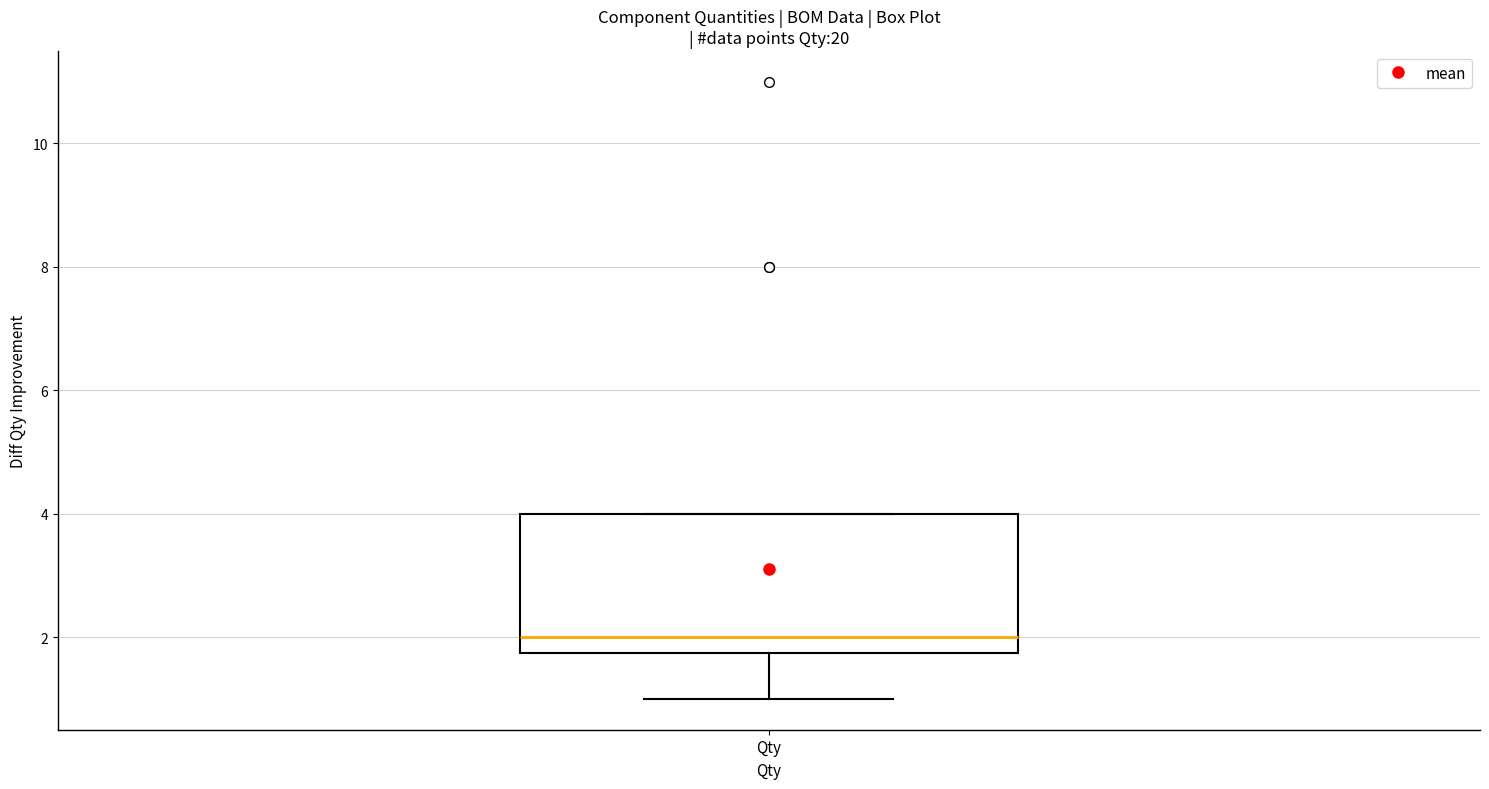

Read this box plot against the y-axis: the position of the median line, the range covered by the box, and the ends of both whiskers. The values are not printed on the chart, so give them approximately, as read against the axis.

median 2.0, box 1.8 to 4.0, whiskers 1.0 to 4.0